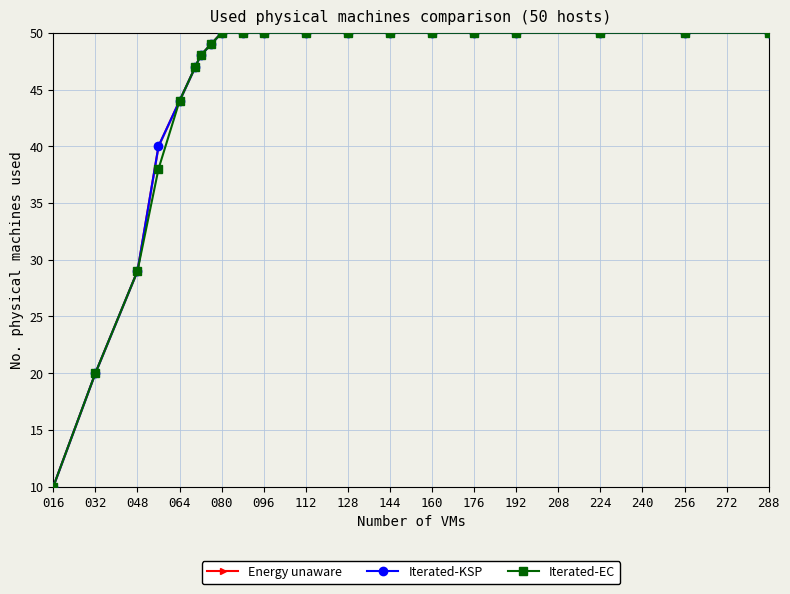

True or false: Iterated-EC and Energy unaware intersect in this chart.

False